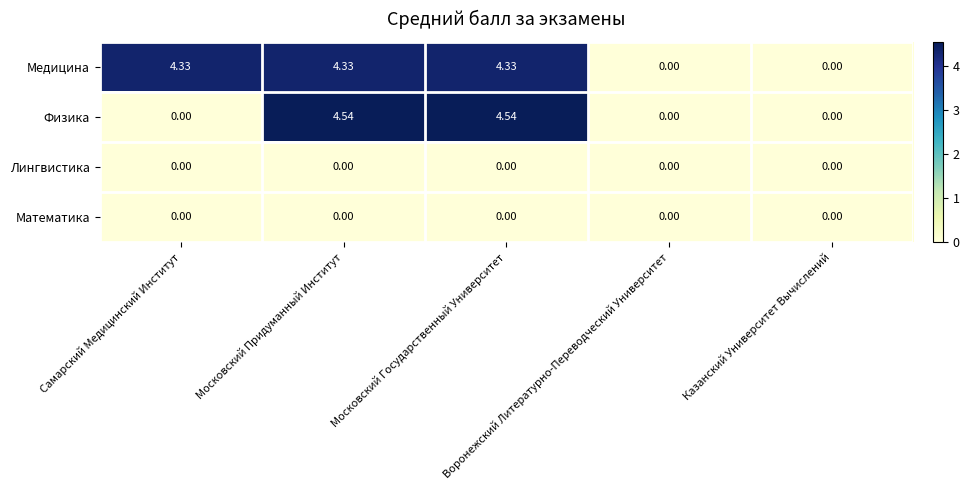

Which series has the largest total across all categories?

Медицина